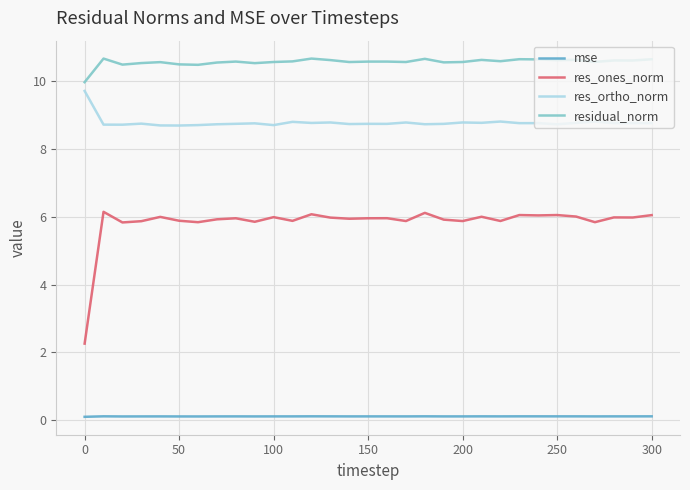

Which series has the largest range (max minus min)?

res_ones_norm